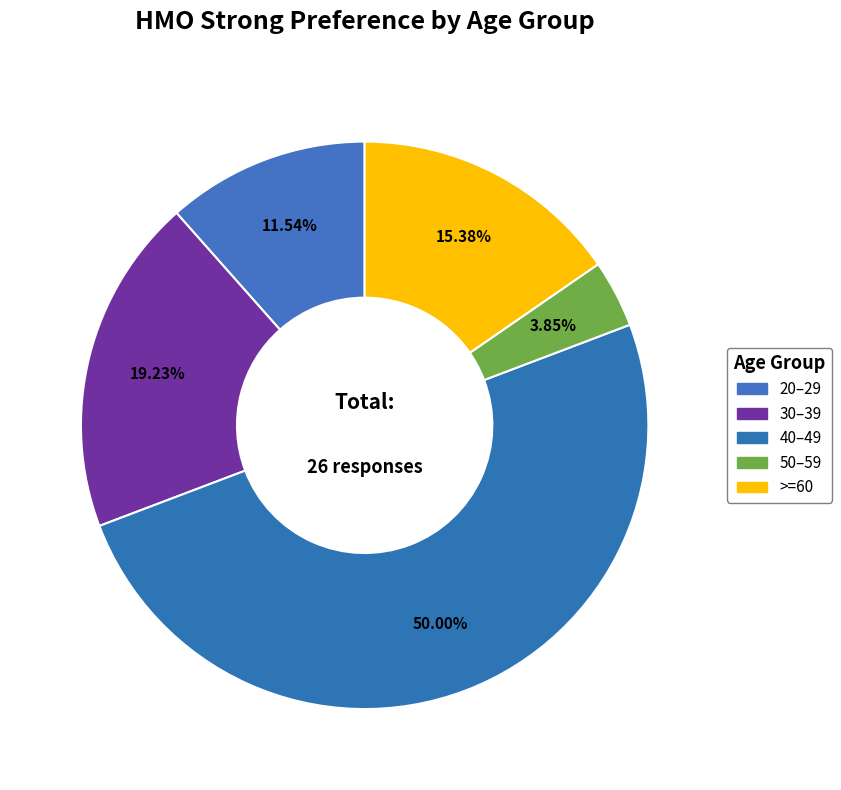

How many segments does this pie chart have?

5